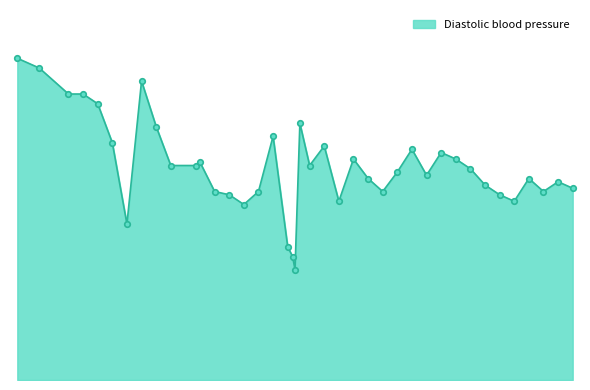

Is this an area chart (filled region under the line)?

Yes